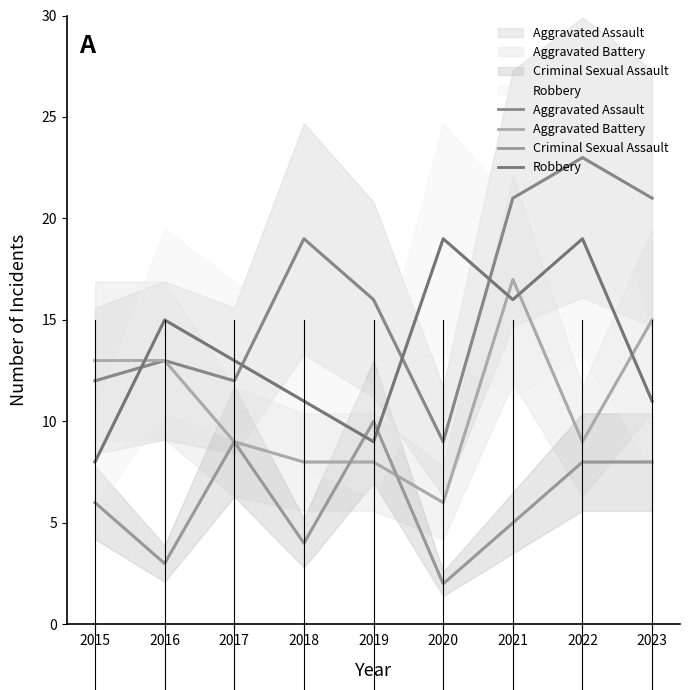

At which label is Robbery closest to 13?

2017